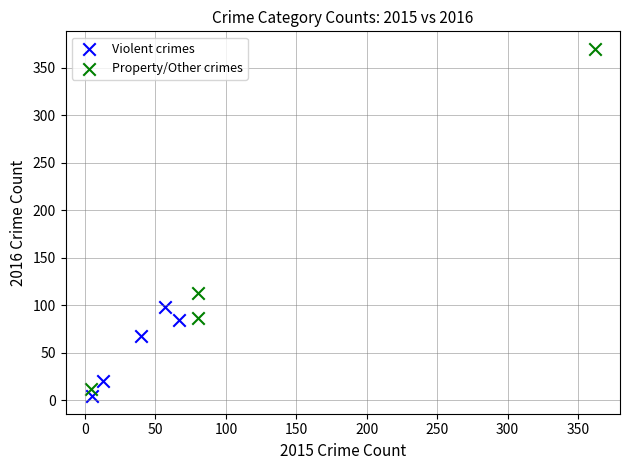

Which series has the largest Y range (max minus min)?

Property/Other crimes